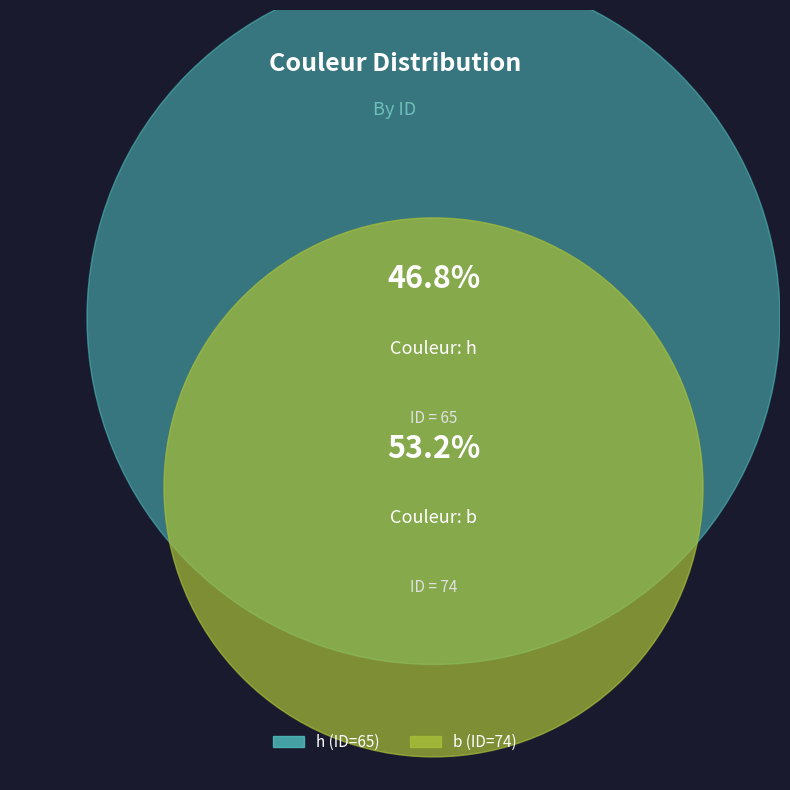

How much of the chart is everything except h?

53.2%